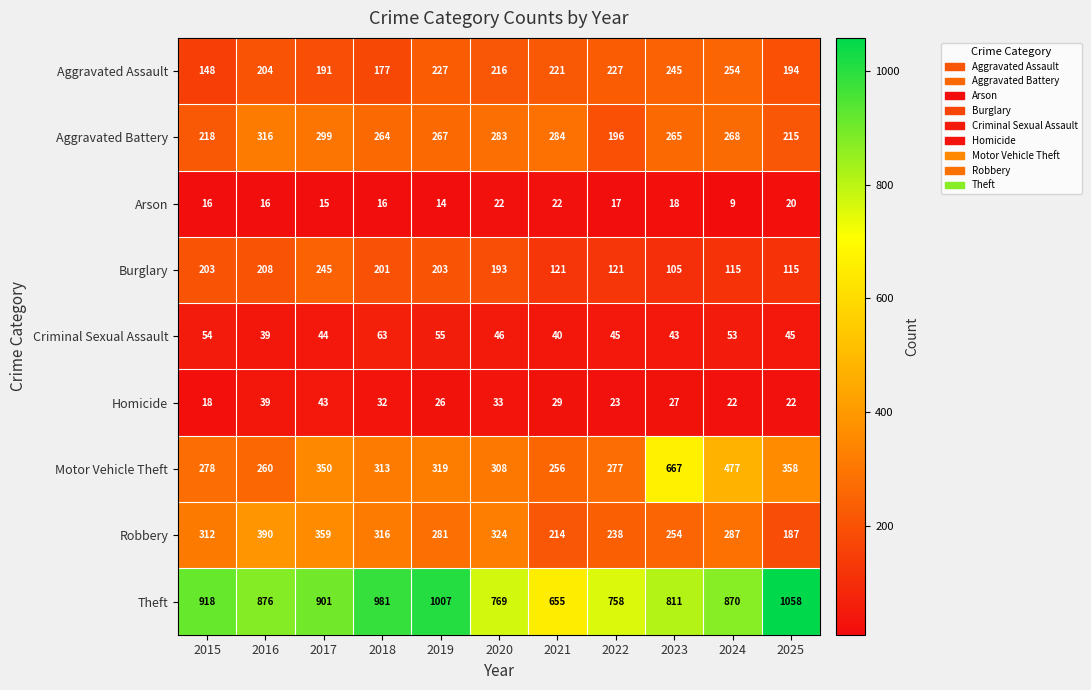

What is the sum of the Aggravated Assault values at 2023 and 2018?

422